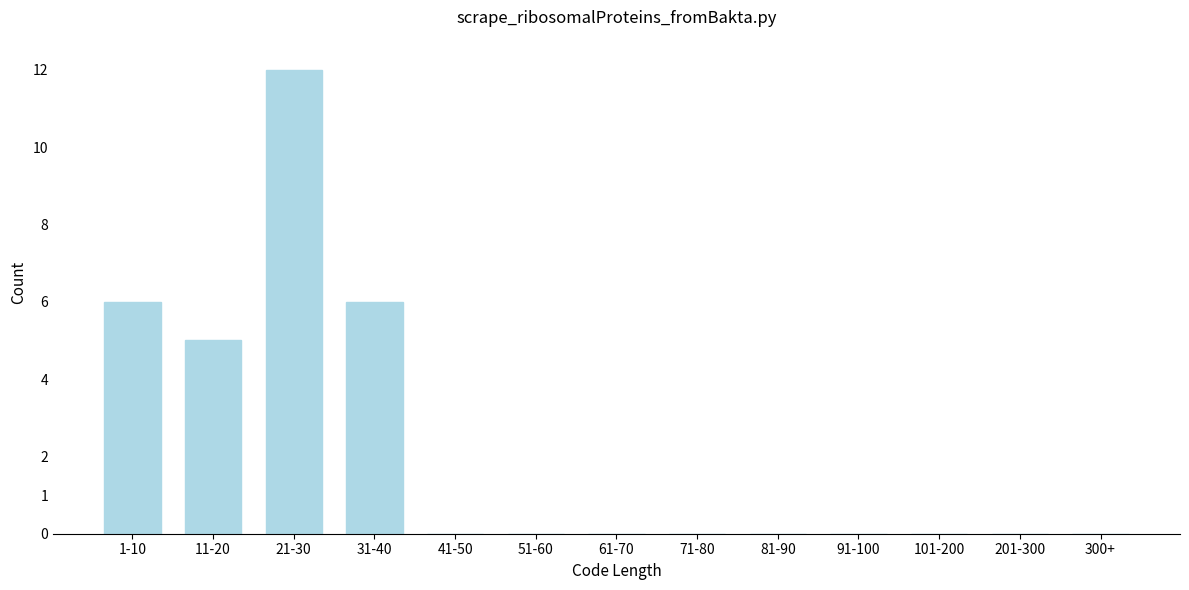

Reading left to right, what are all the values shown in this chart?

1-10=6	11-20=5	21-30=12	31-40=6	41-50=0	51-60=0	61-70=0	71-80=0	81-90=0	91-100=0	101-200=0	201-300=0	300+=0